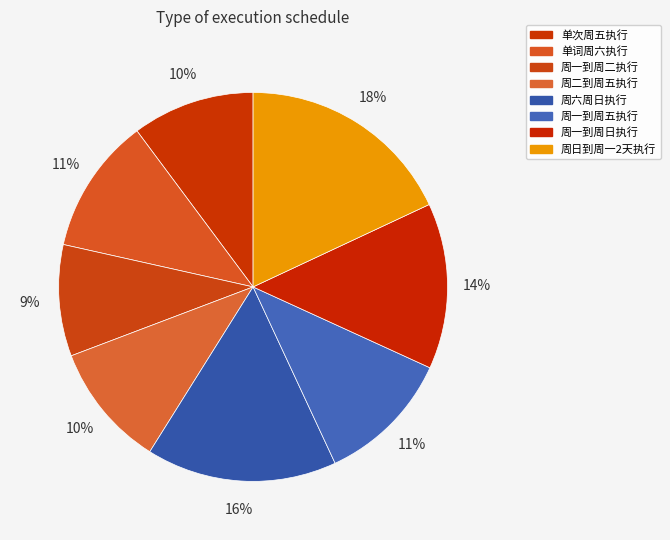

How many segments does this pie chart have?

8